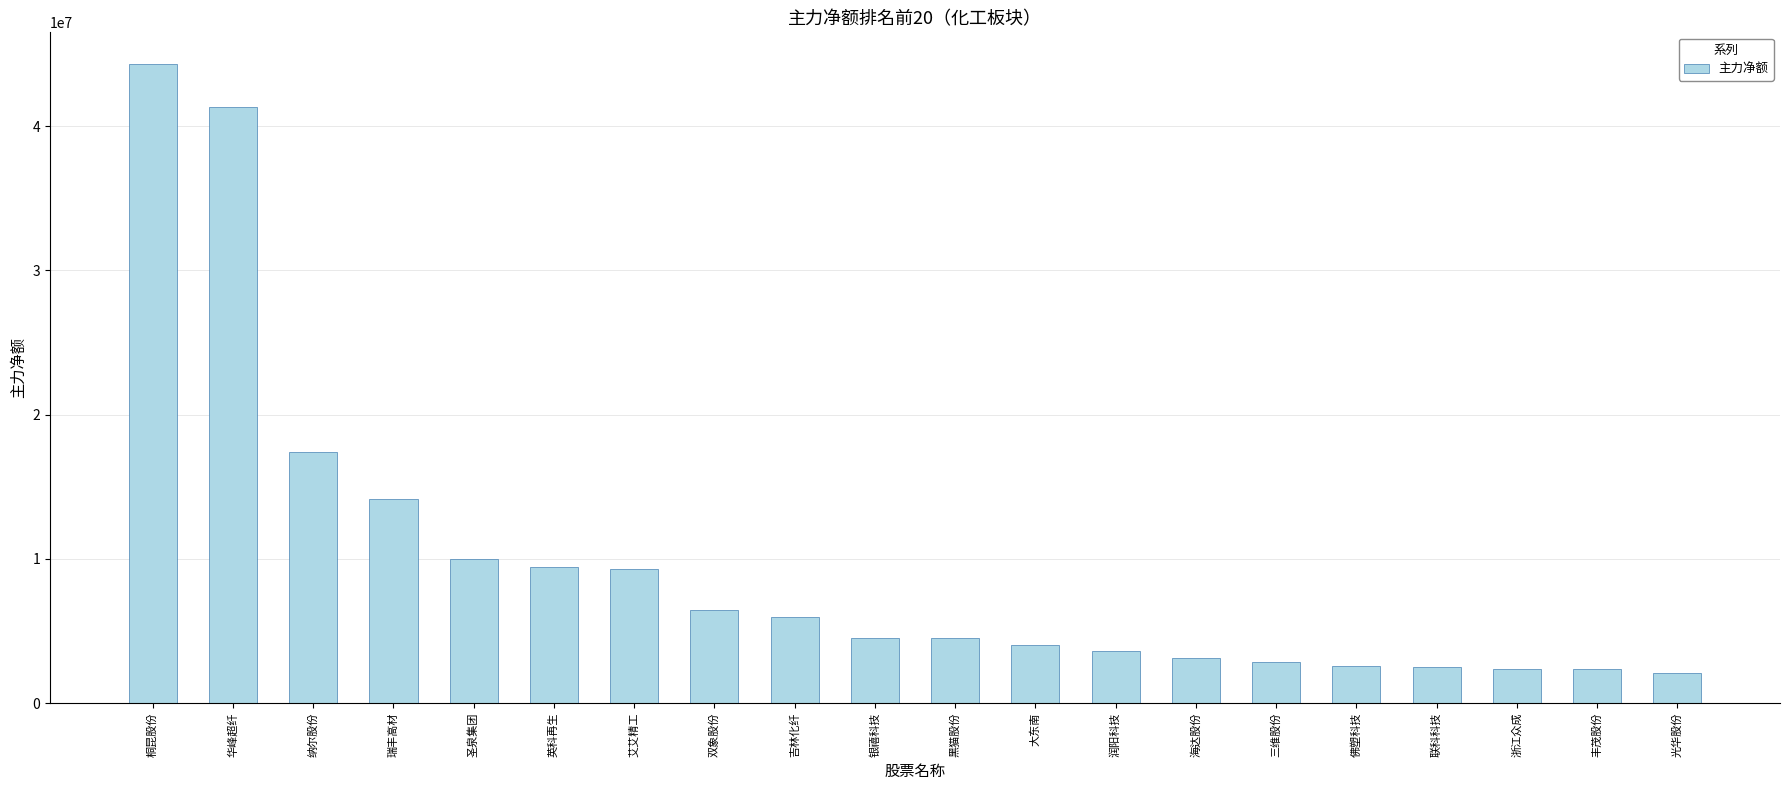

Does the chart contain stacked bars?

No